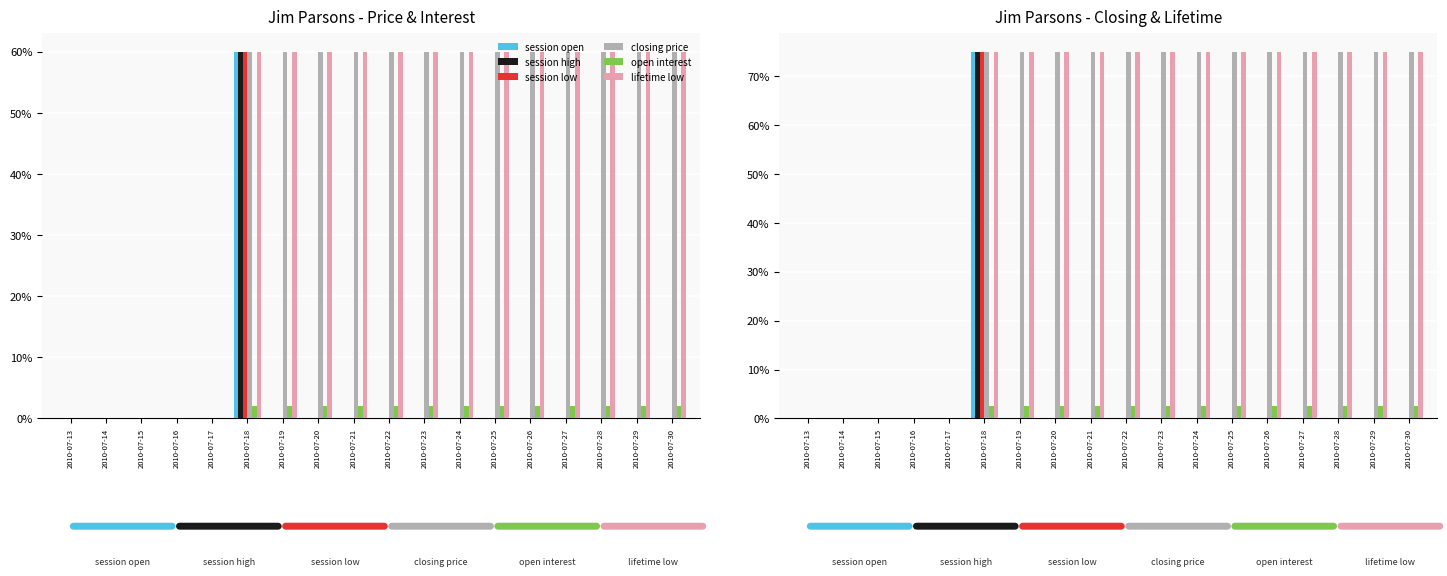

True or false: closing price has a value of 0.8 at 2010-07-28.

True